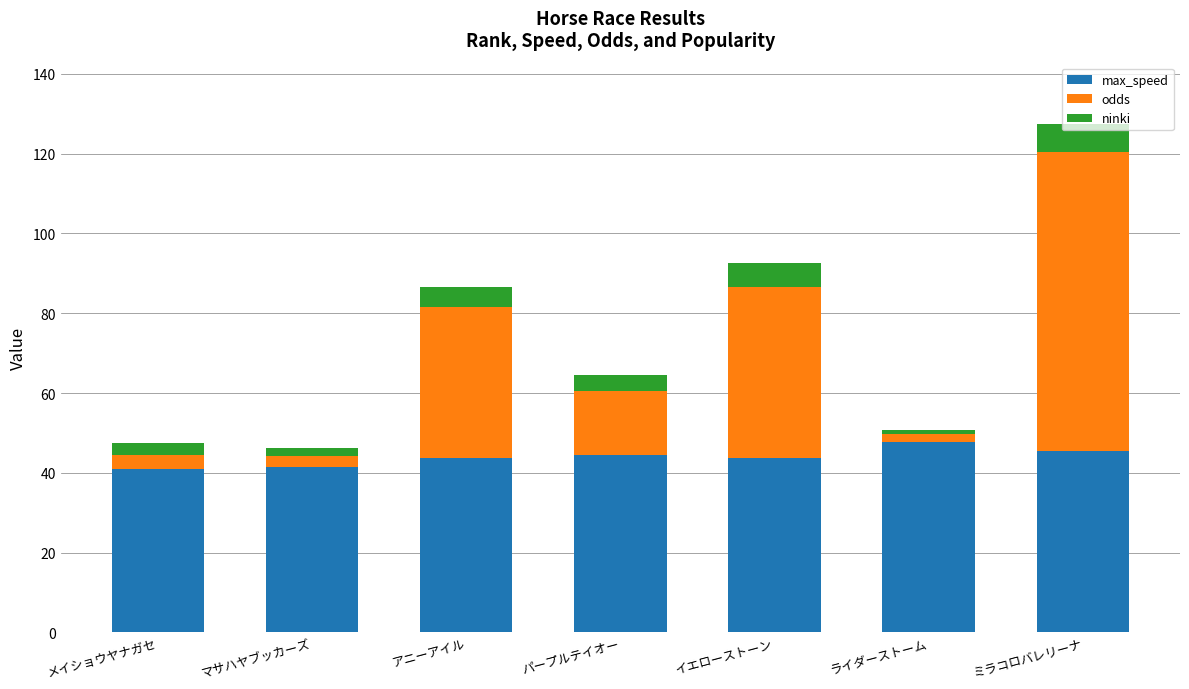

The max_speed series shows 74.7 at イエローストーン. True or false?

False